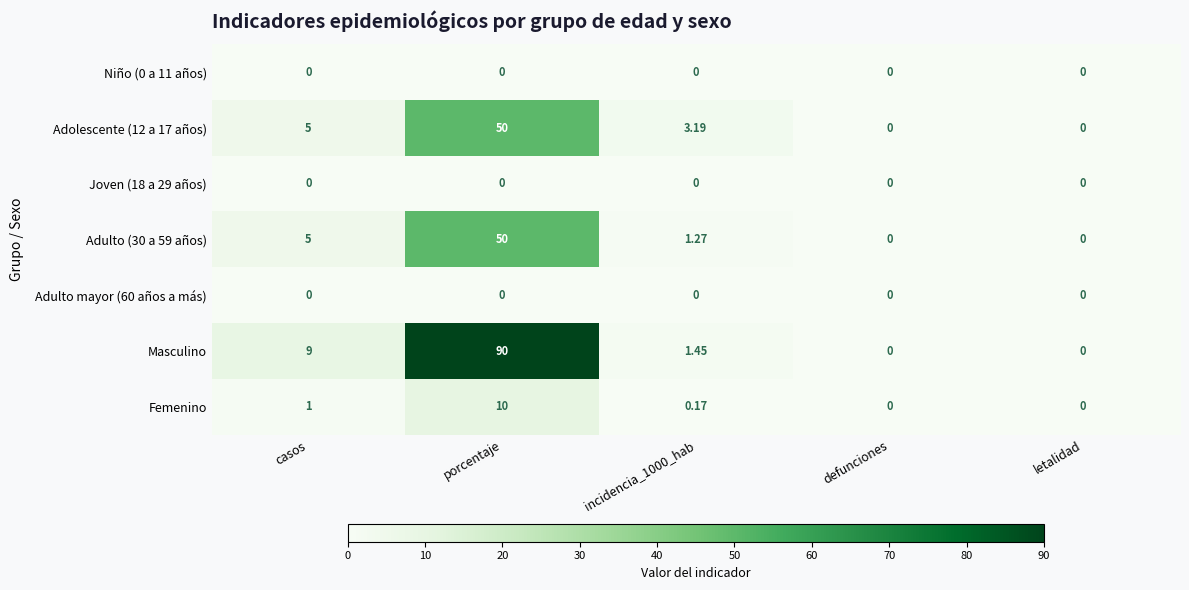

Where is Femenino nearest to the value 5?

casos